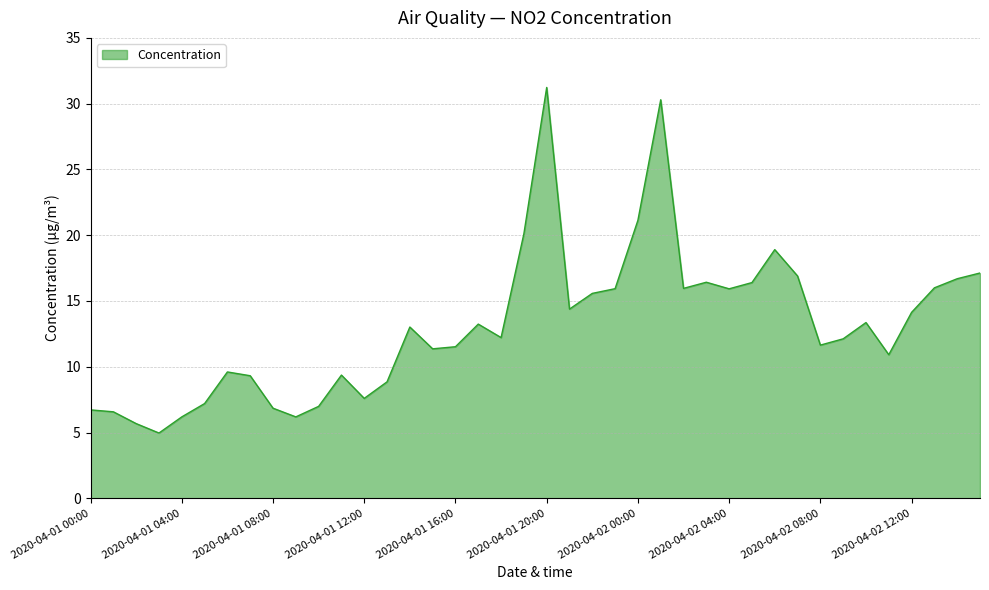

How many lines are shown in the chart?

1